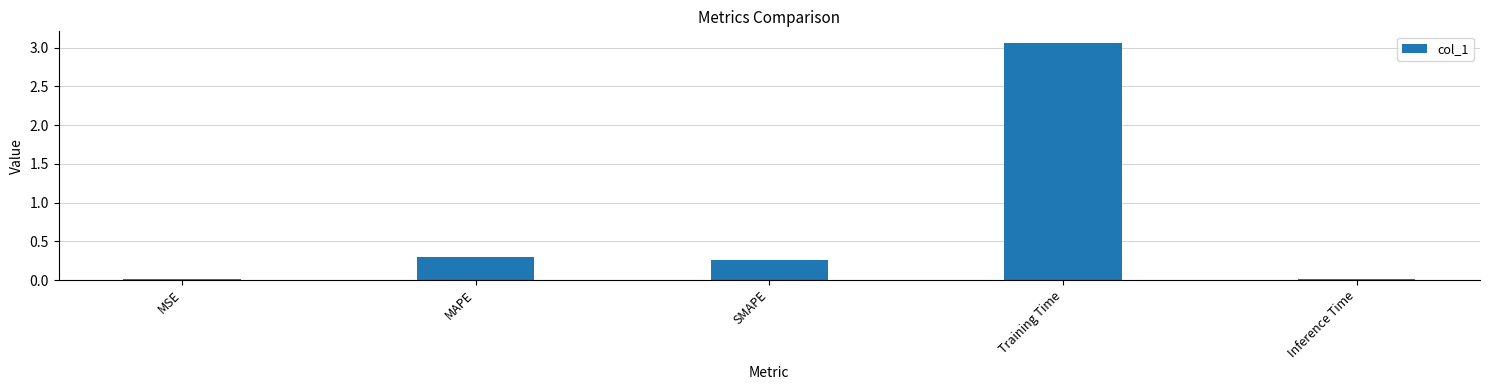

What is the sum of the values at SMAPE and Training Time?

3.3